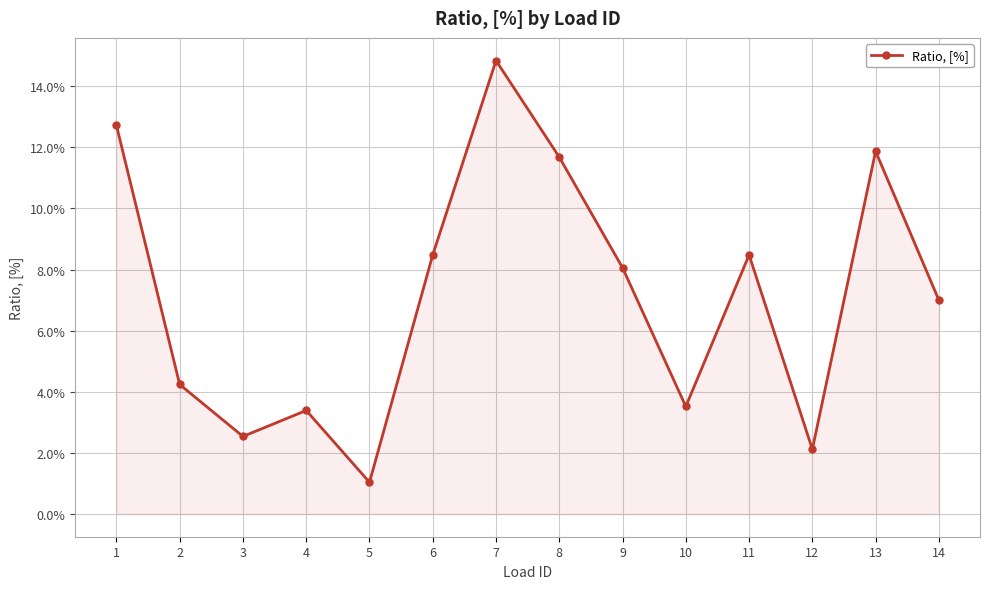

At which label is the value closest to 0?

5